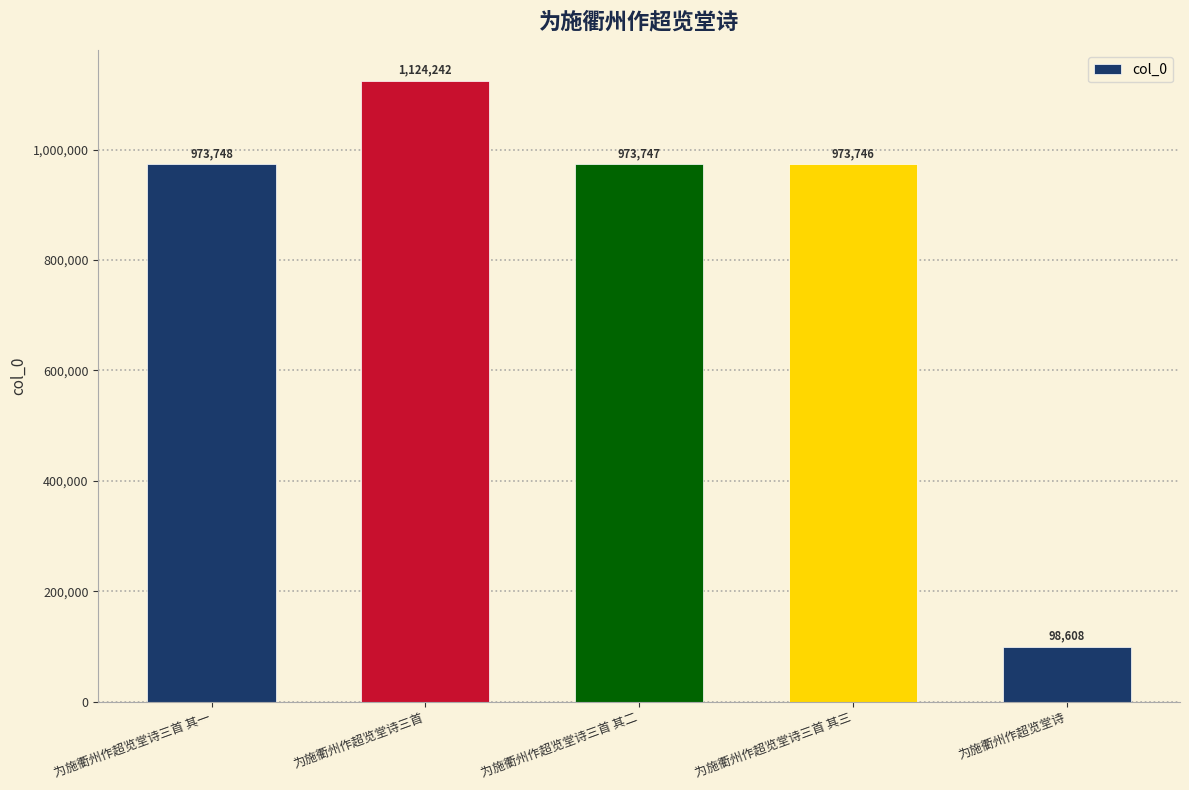

What is the maximum value shown in the chart?

1124242